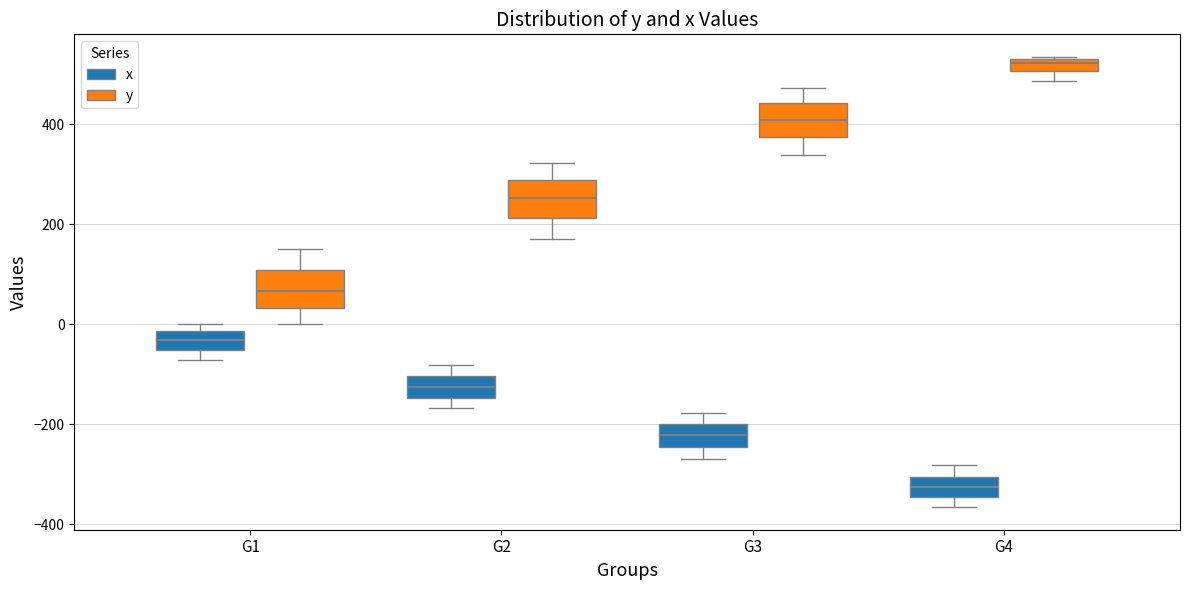

Which box has the lowest median line?

G4 (x)